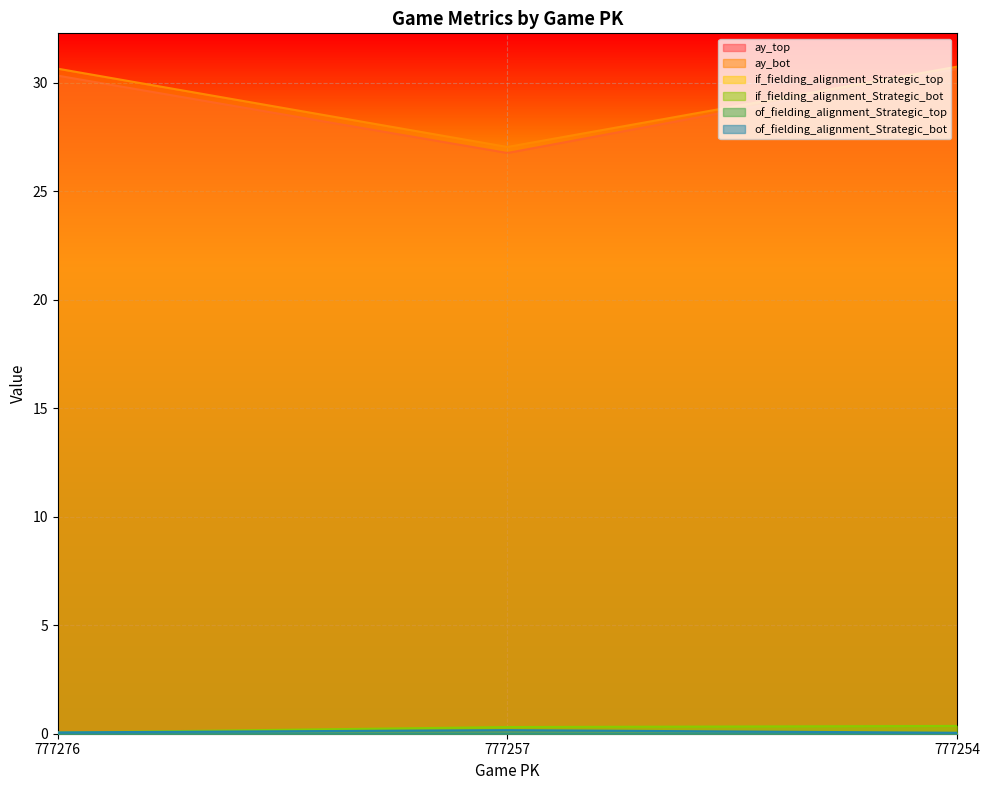

At how many categories does at least one series exceed 17?

3